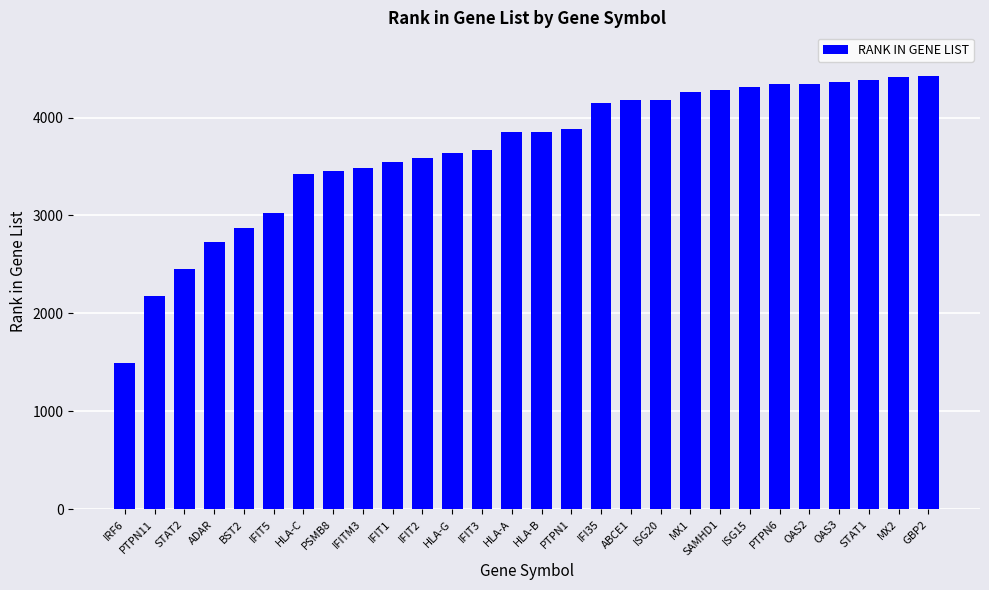

What is the maximum value shown in the chart?

4427